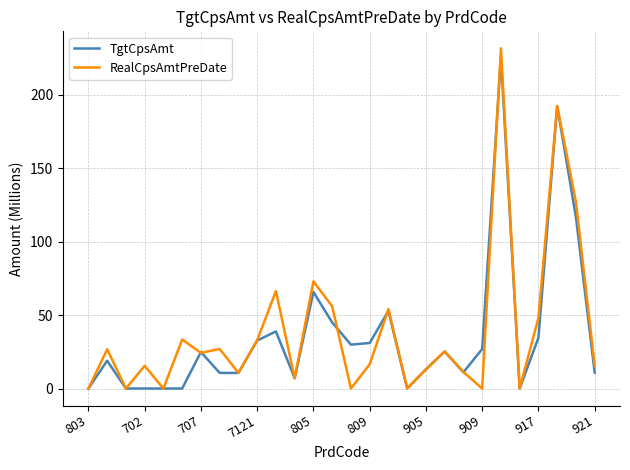

What is the maximum value for TgtCpsAmt?

225.7